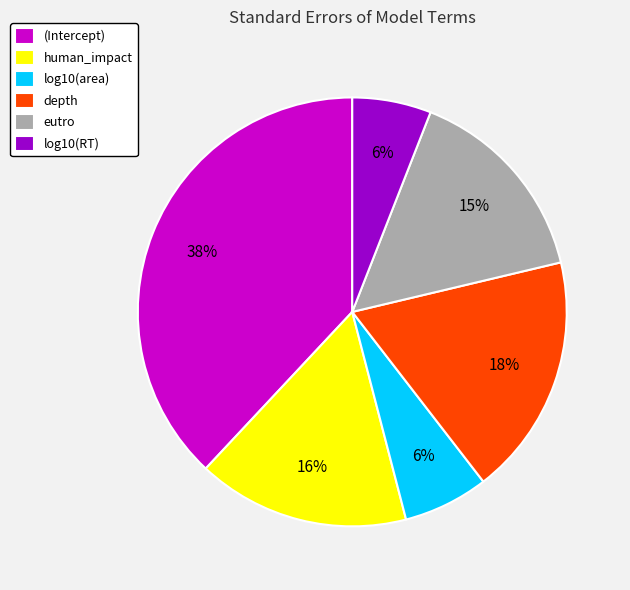

To the nearest percent, what is the average slice percentage?

17%